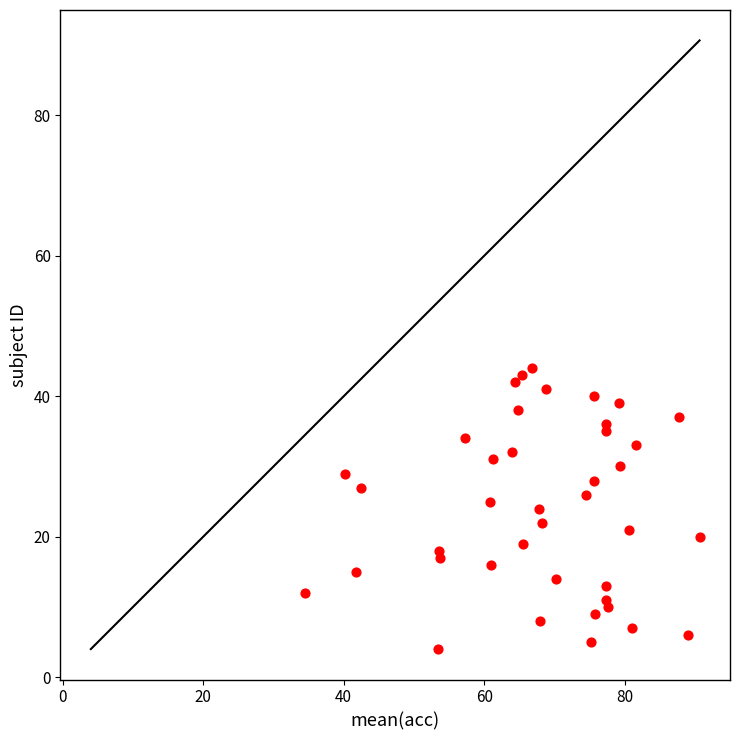

What is the range of Y values (max minus min)?

40